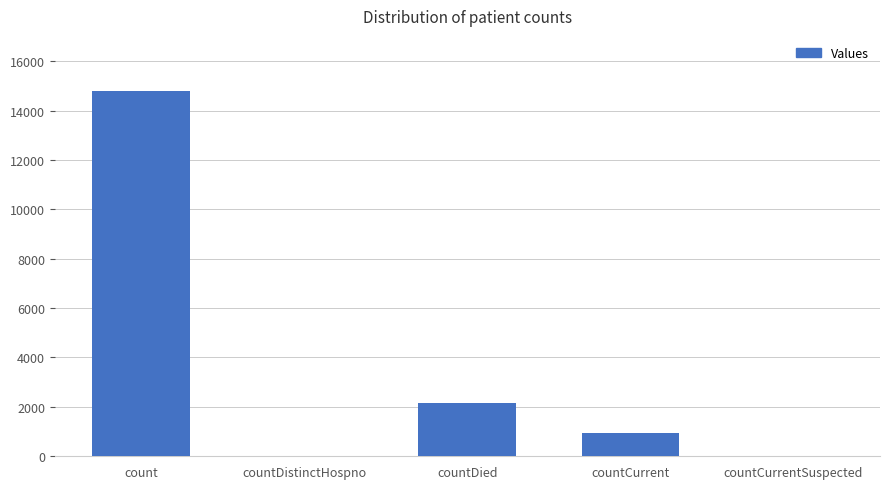

True or false: the data shows 0 at countDistinctHospno.

True